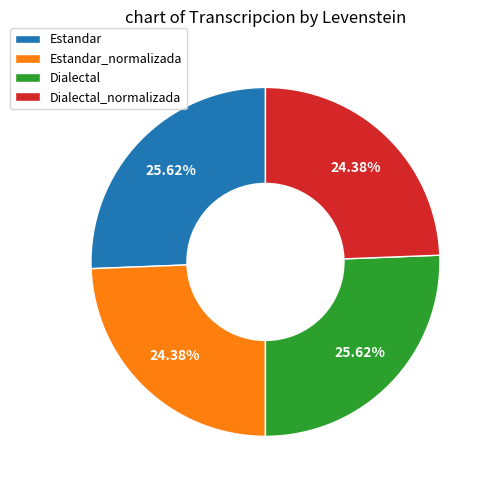

Between Dialectal and Estandar_normalizada, which is larger?

Dialectal